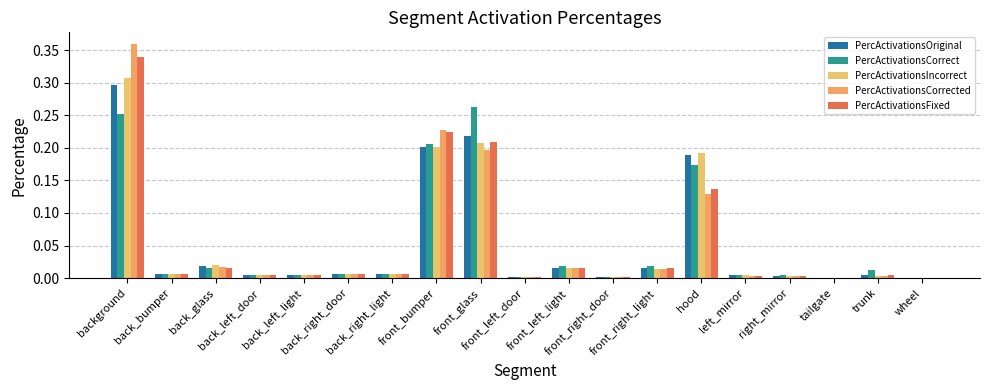

Which series changed the most between front_bumper and wheel?

PercActivationsCorrected